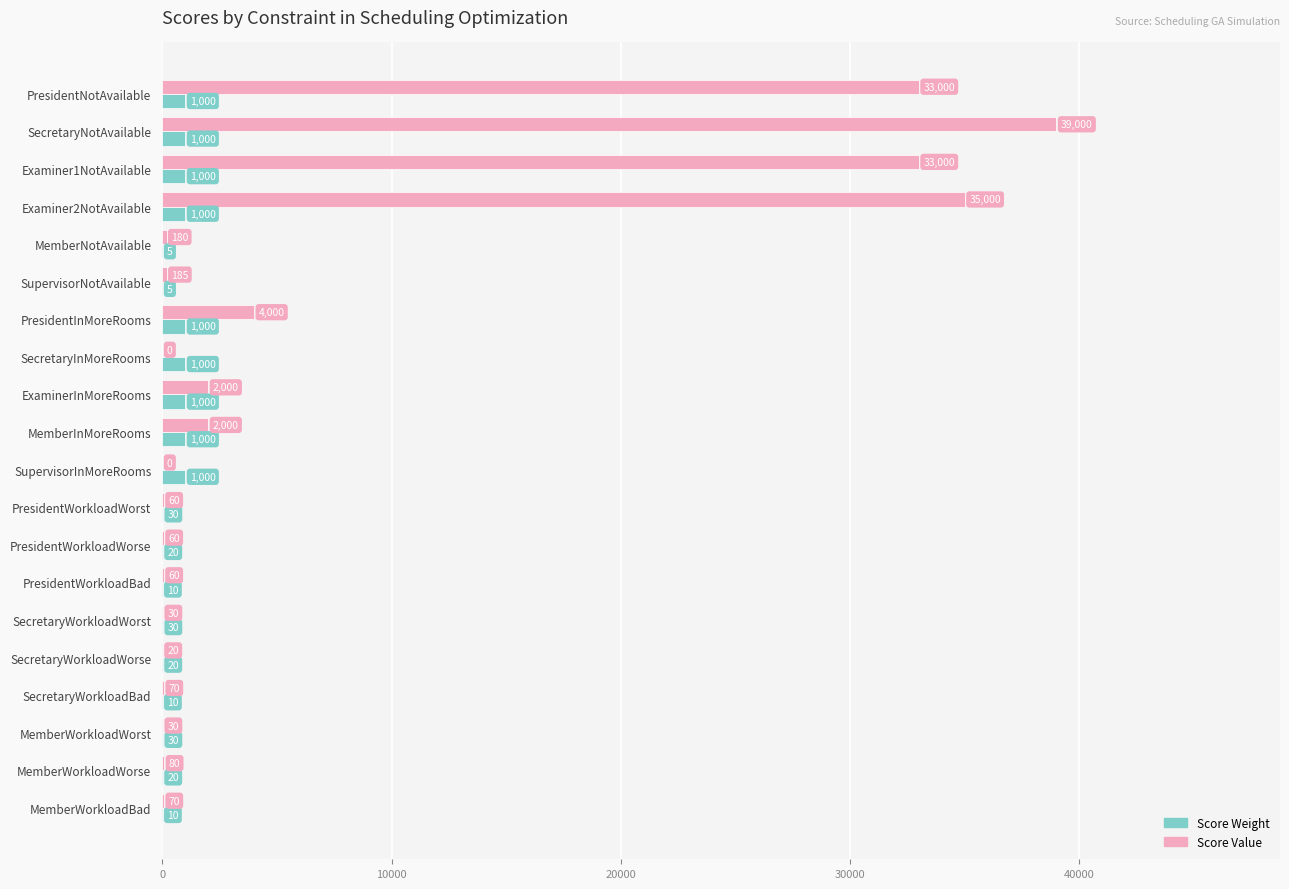

What is the sum of the Score Value values at MemberInMoreRooms and SupervisorInMoreRooms?

2000